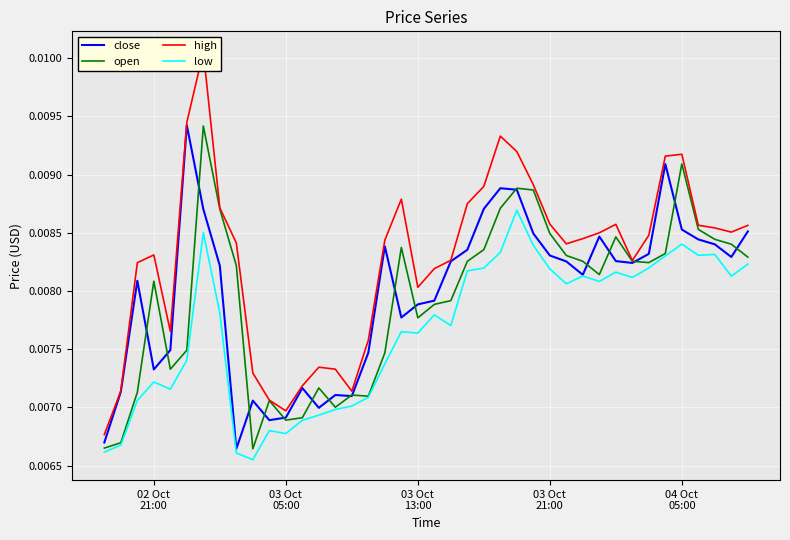

What are all the series names shown in the legend?

close, open, high, low